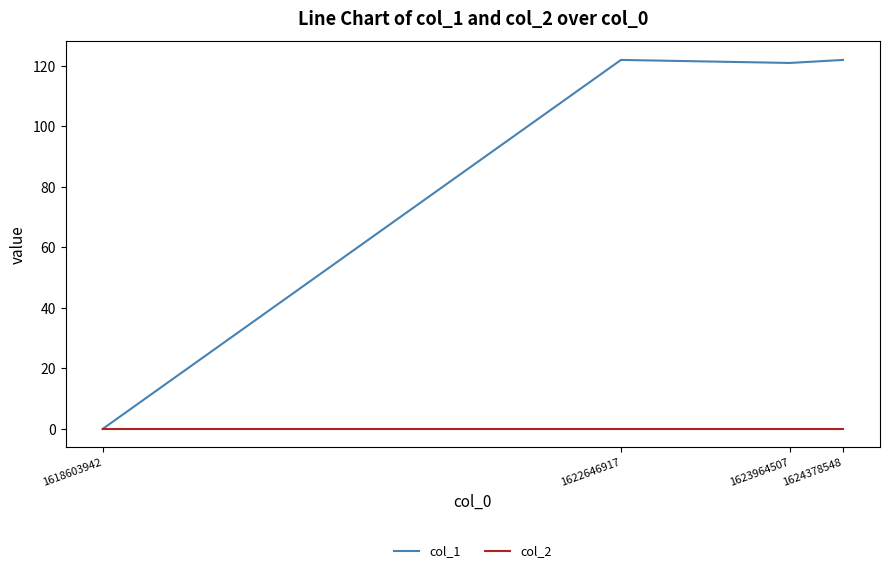

At how many categories does at least one series exceed 111?

3